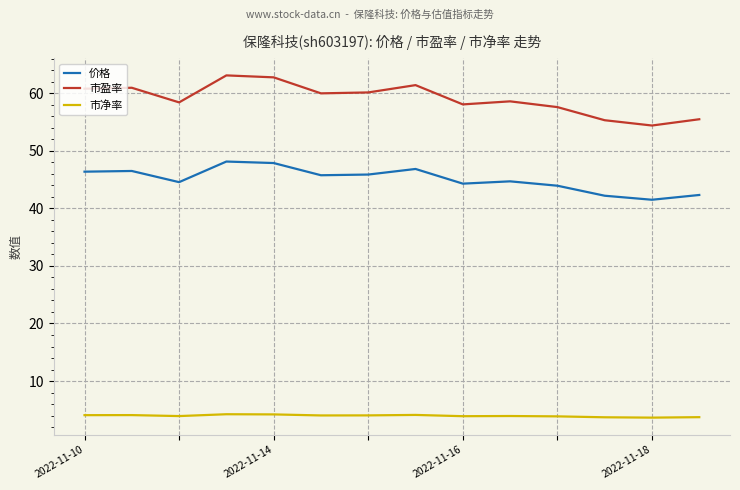

True or false: 价格 and 市盈率 intersect in this chart.

False